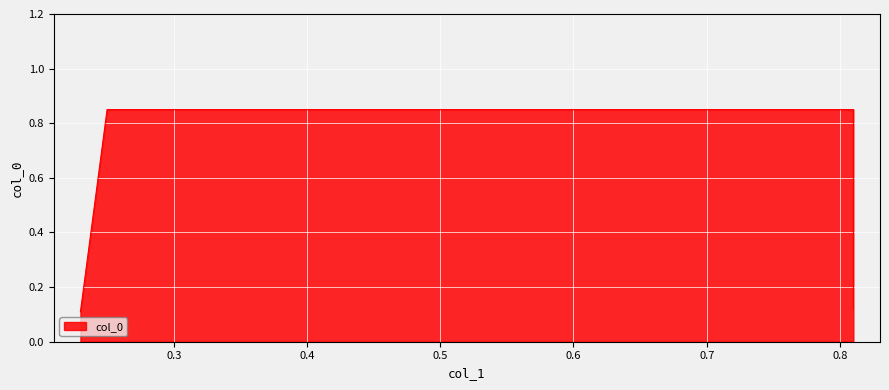

Is it true that the value at 0.81 is 1.5?

False